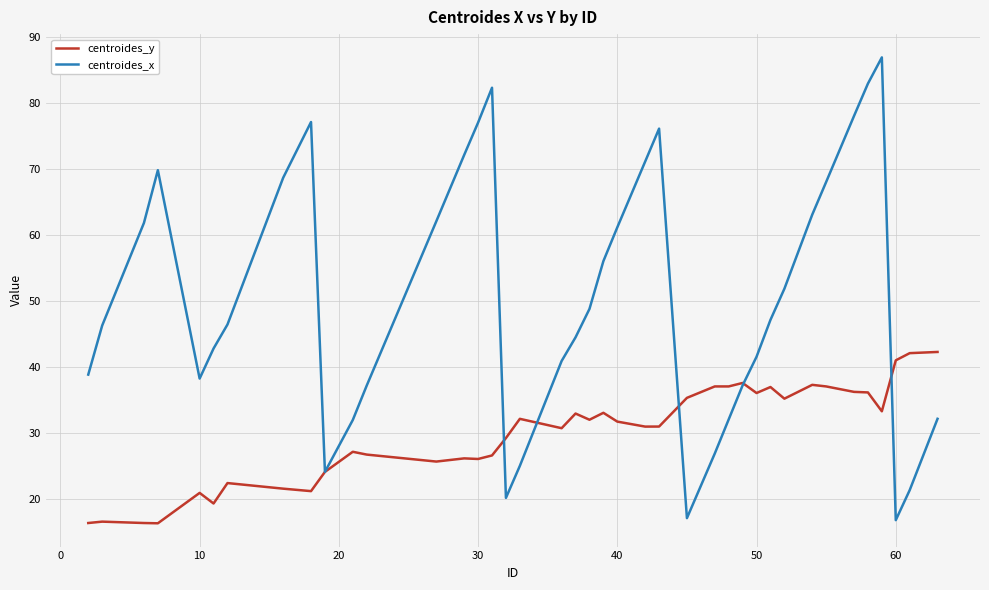

List the series in order of their overall mean, highest first.

centroides_x, centroides_y